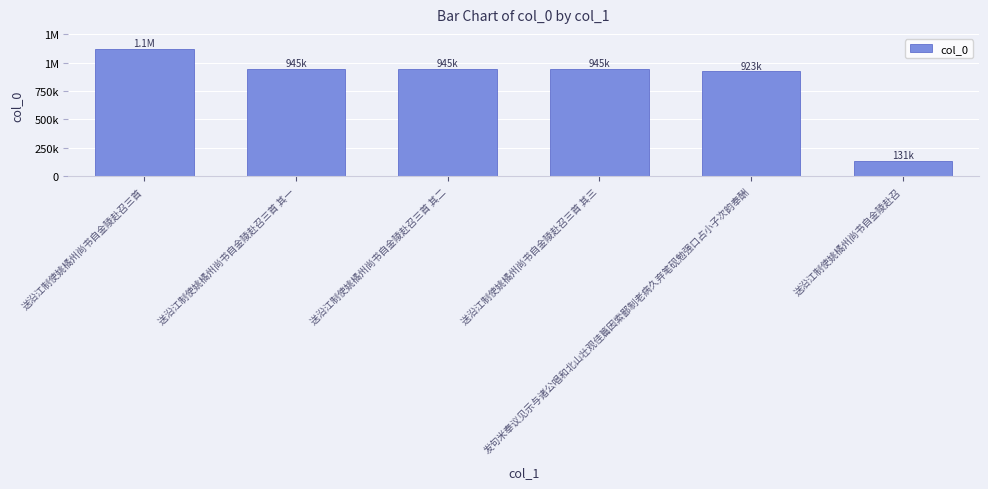

Are the bars horizontal?

No